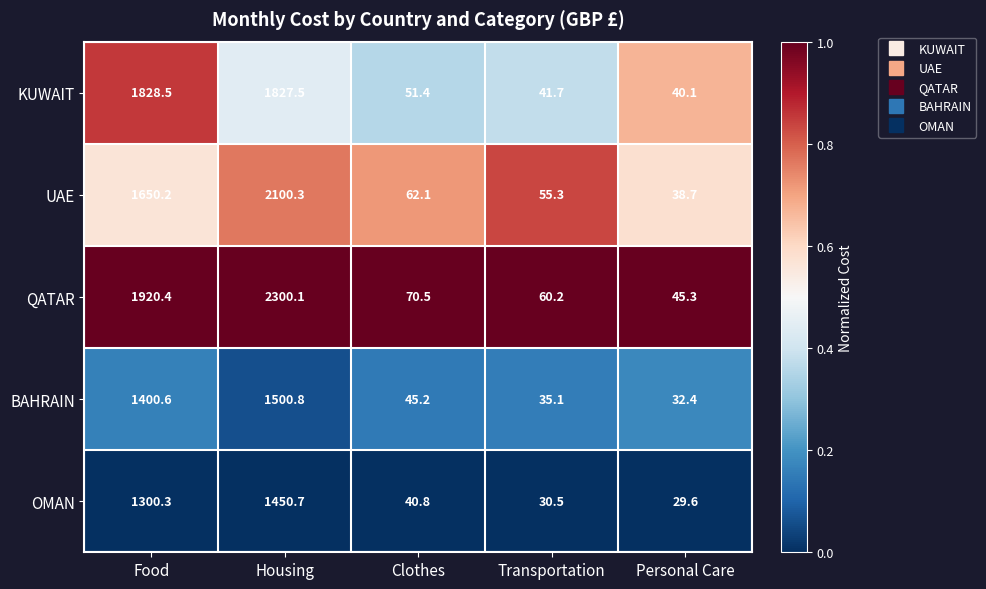

Which series changed the most between Transportation and Personal Care?

UAE